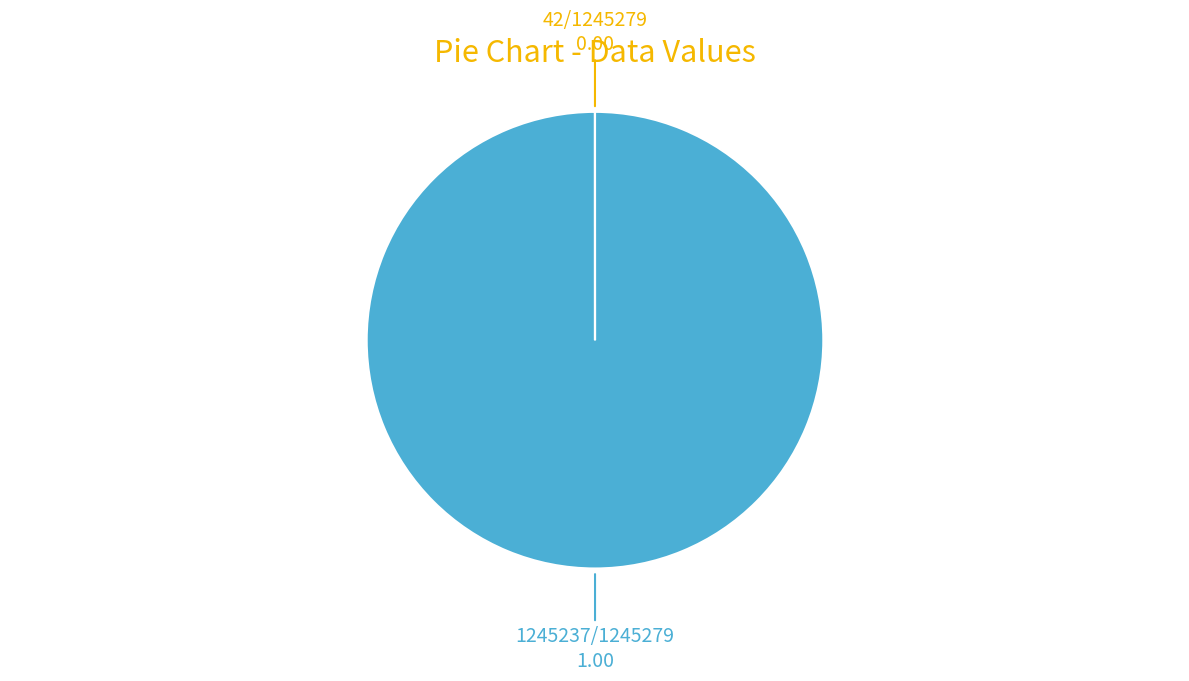

Does any single category account for the majority?

Yes